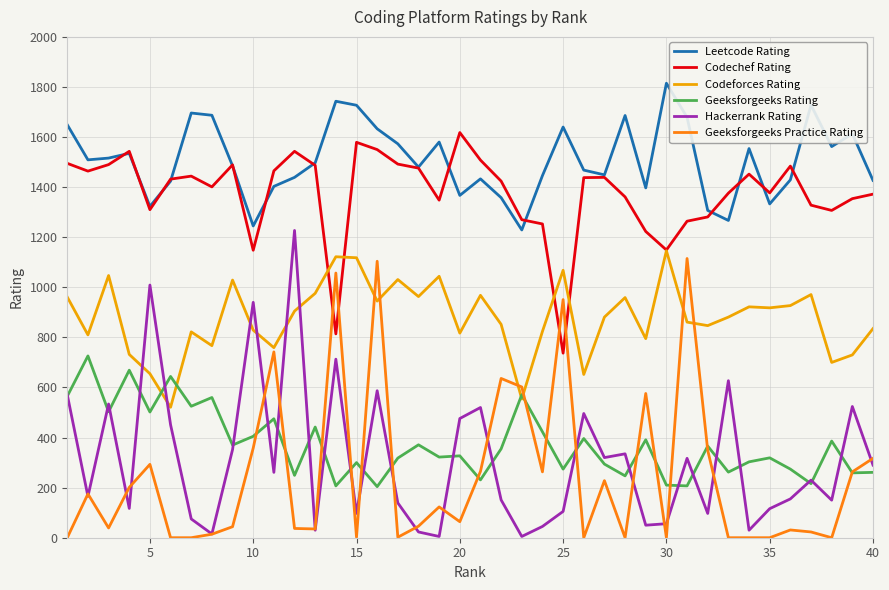

True or false: Hackerrank Rating and Codechef Rating intersect in this chart.

False